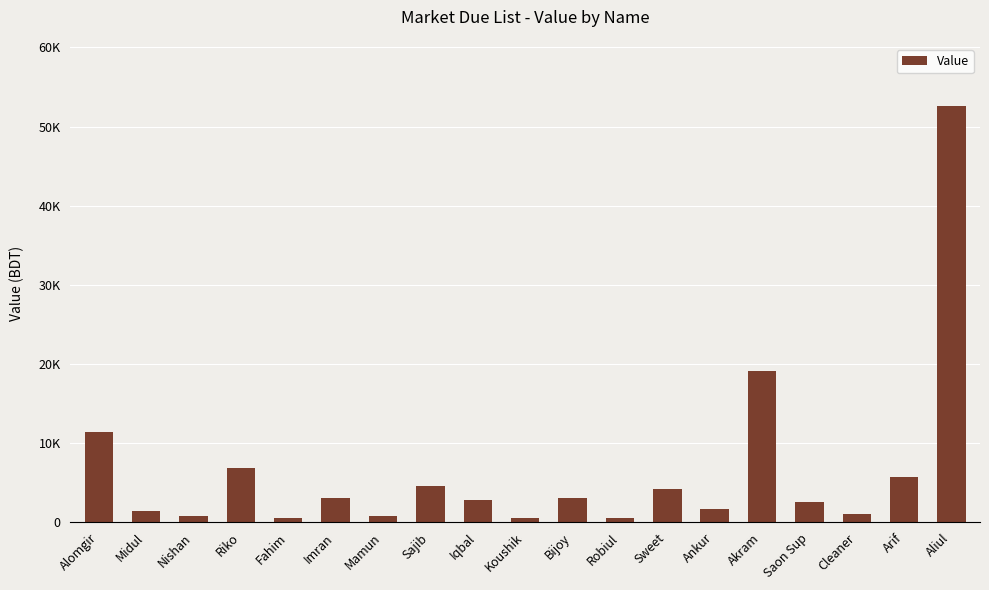

Between Sajib and Alomgir, which is larger?

Alomgir